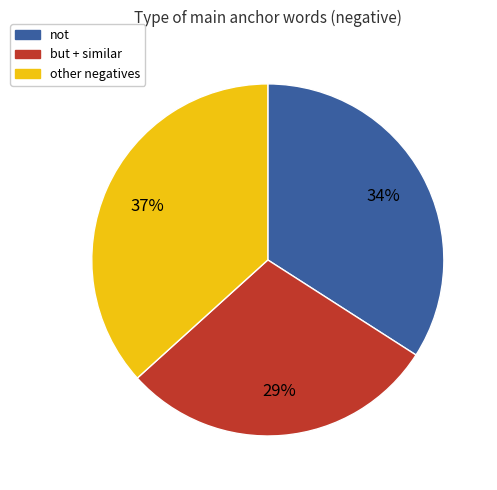

To the nearest percent, what is the average slice percentage?

33%